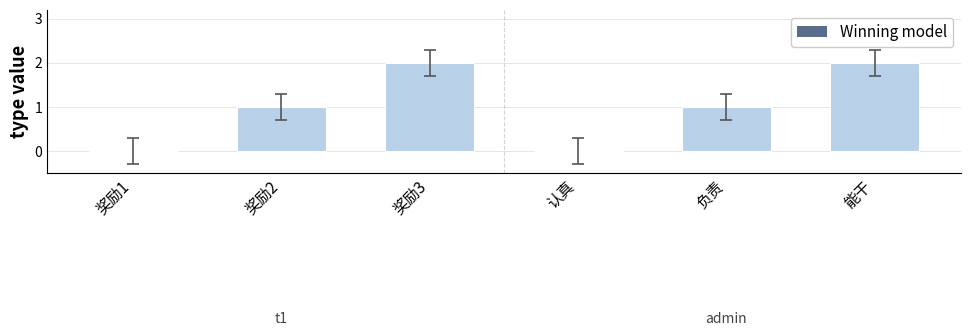

Reading right to left, what are all the values shown in this chart?

2	1	0	2	1	0